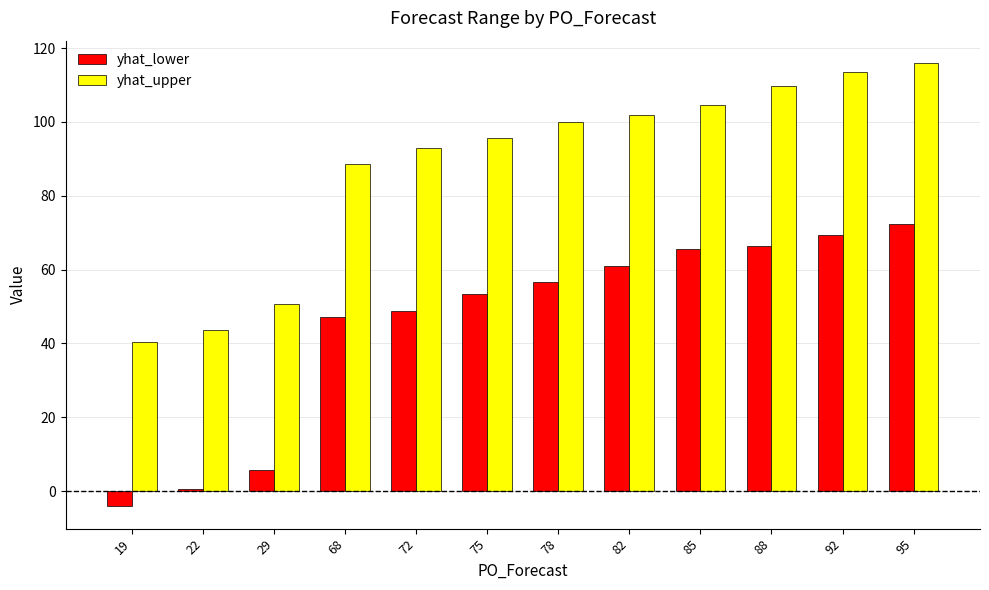

Which series has the widest spread of values?

yhat_lower